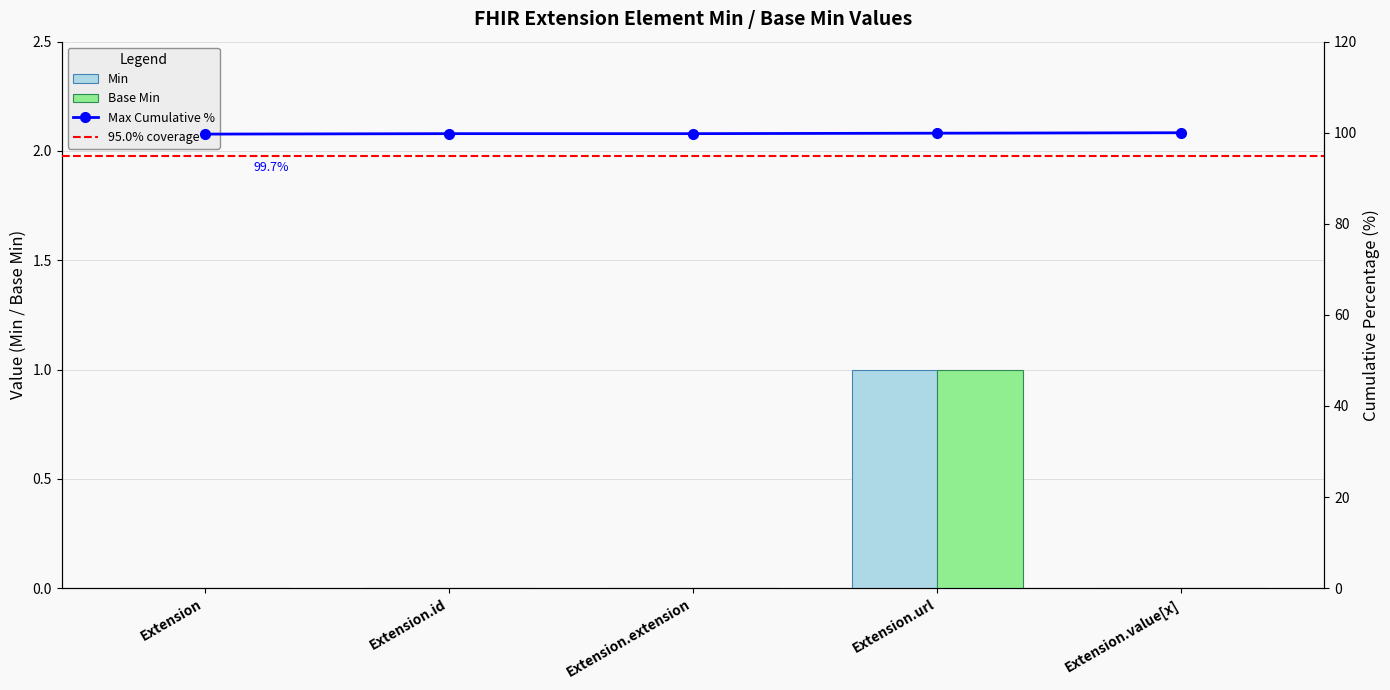

At which label does Min reach its peak?

Extension.url